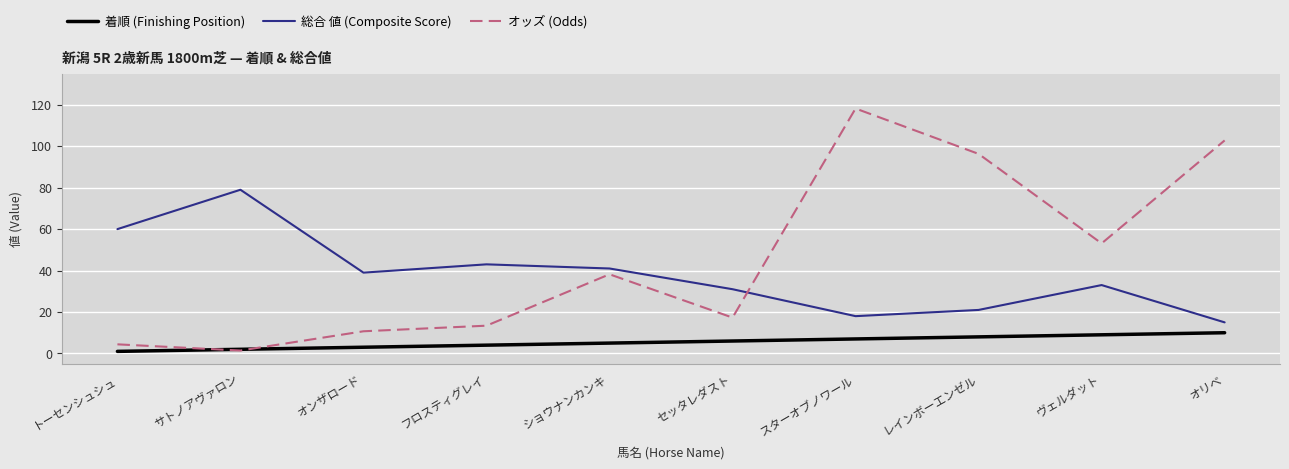

At which category does the chart reach its peak across all series?

スターオブノワール